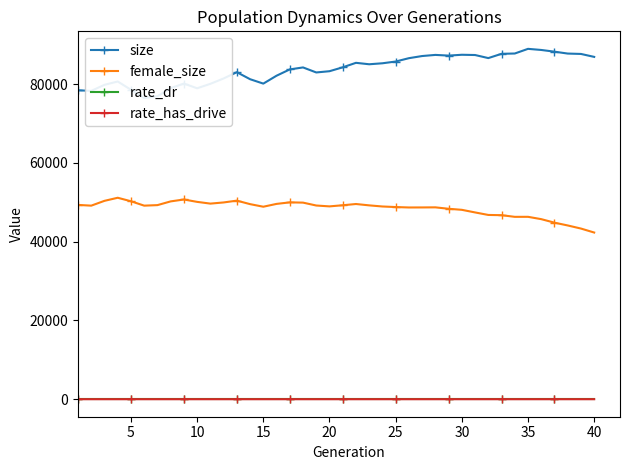

True or false: female_size and rate_has_drive intersect in this chart.

False